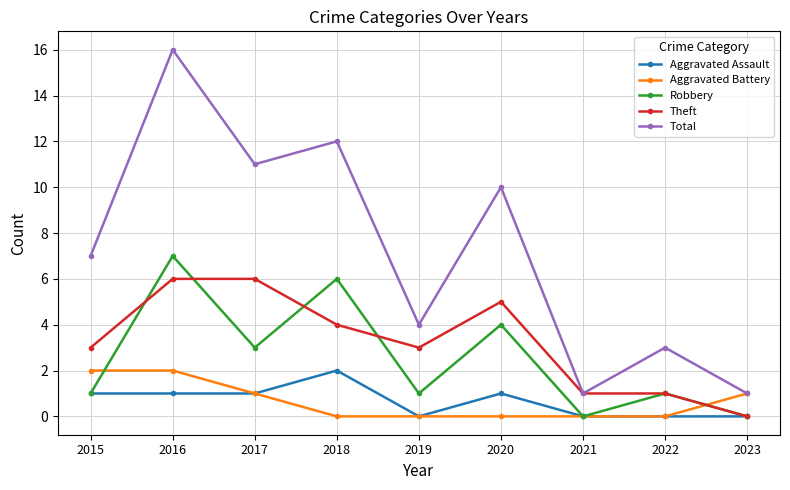

How many categories are shown in the chart?

9